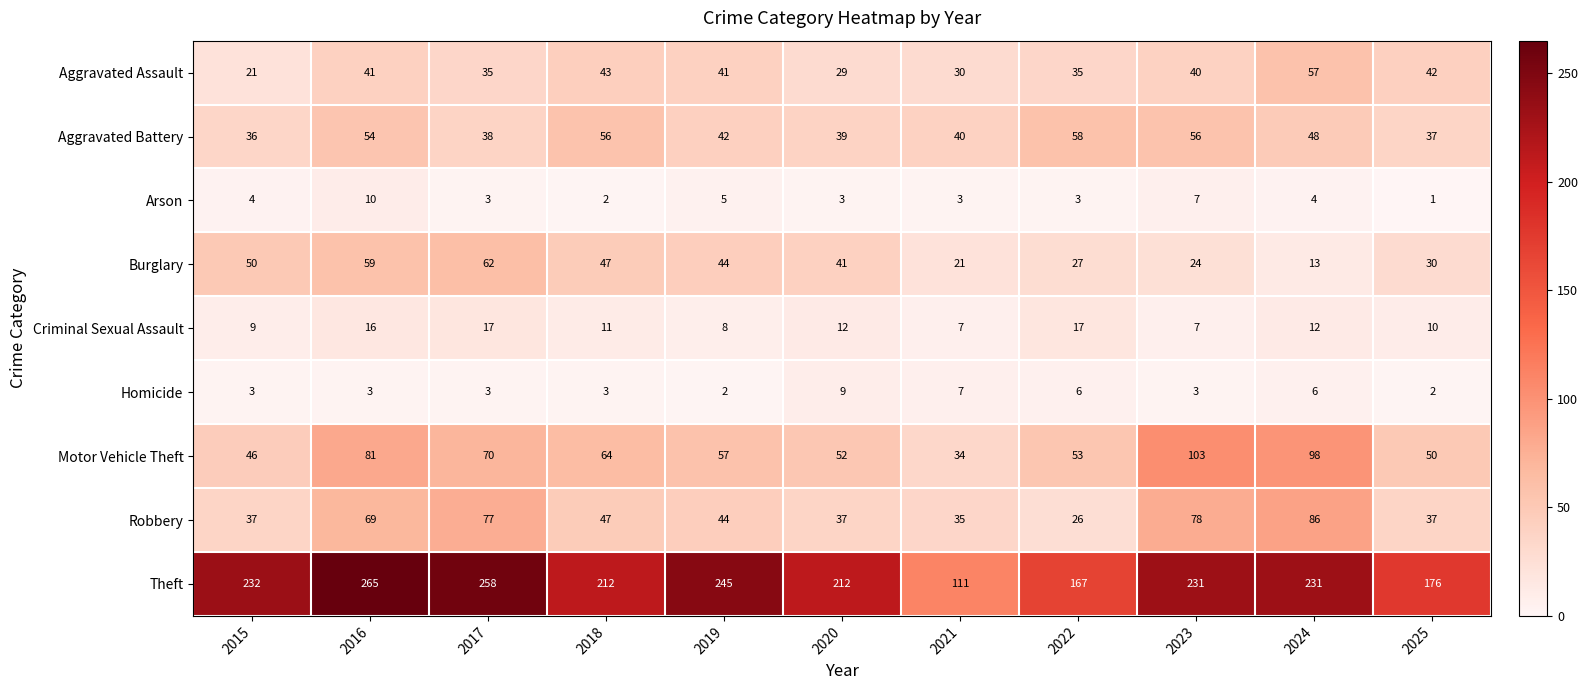

Is it true that Robbery equals 116 at 2023?

False